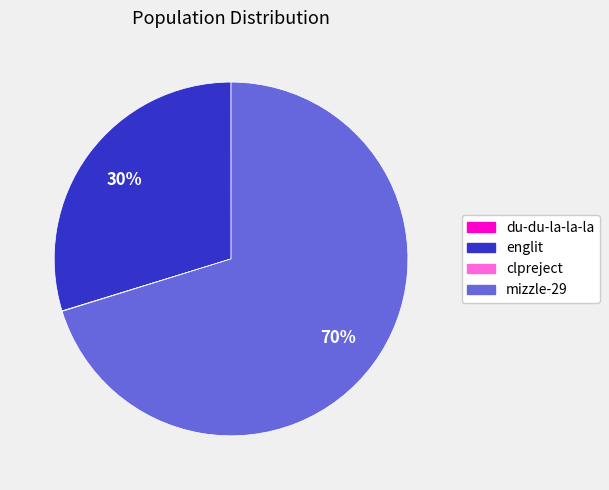

To the nearest percent, what is the difference between the largest and smallest slice percentages?

70%